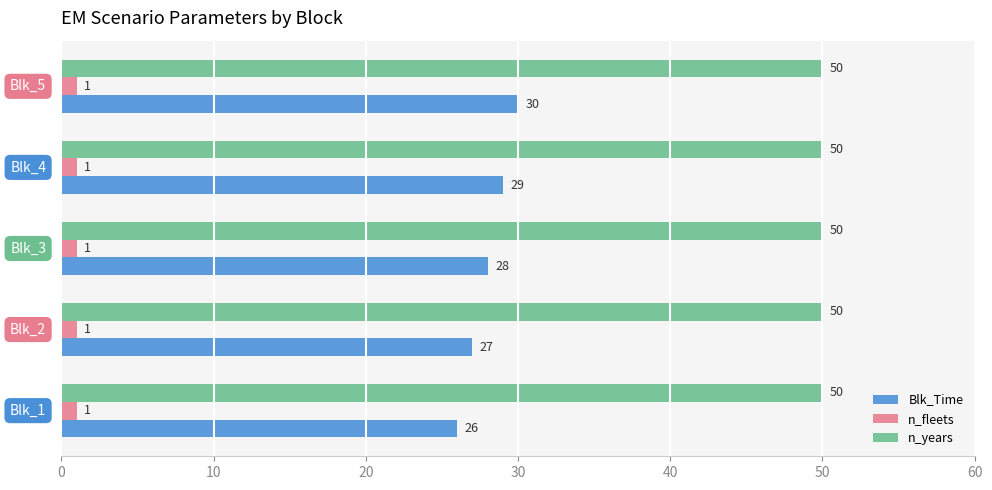

At how many categories does at least one series exceed 7?

5